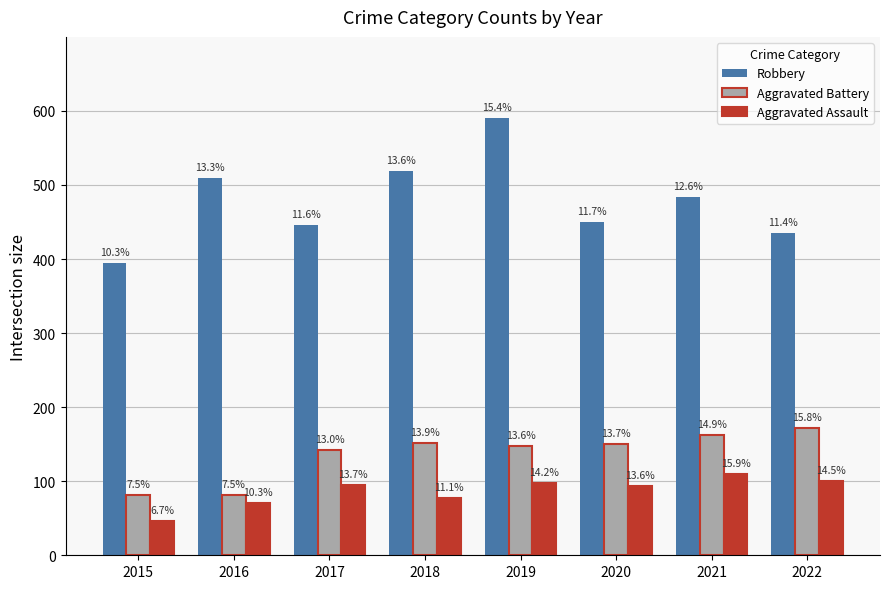

What are all the series names shown in the legend?

Robbery, Aggravated Battery, Aggravated Assault